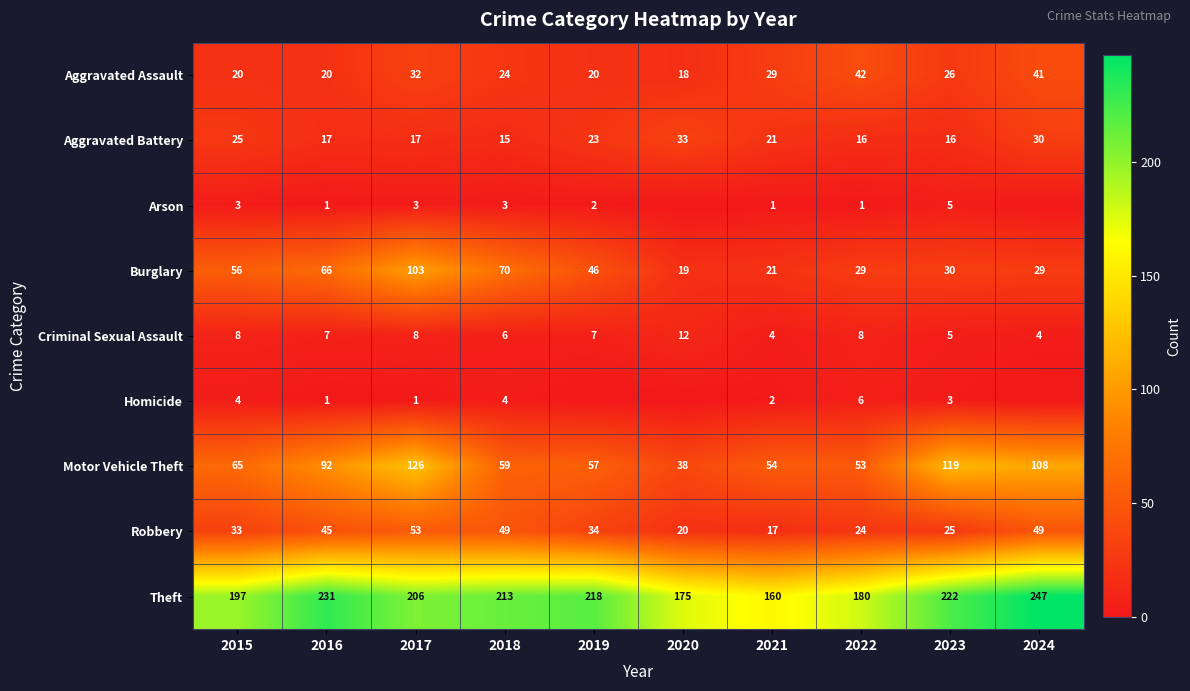

How many distinct data groups are displayed?

9